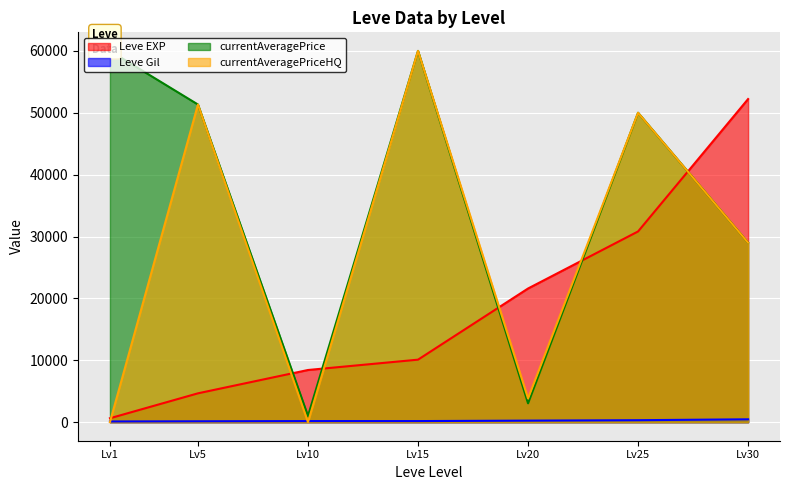

List the labels in order of Leve EXP value, smallest first.

Lv1, Lv5, Lv10, Lv15, Lv20, Lv25, Lv30